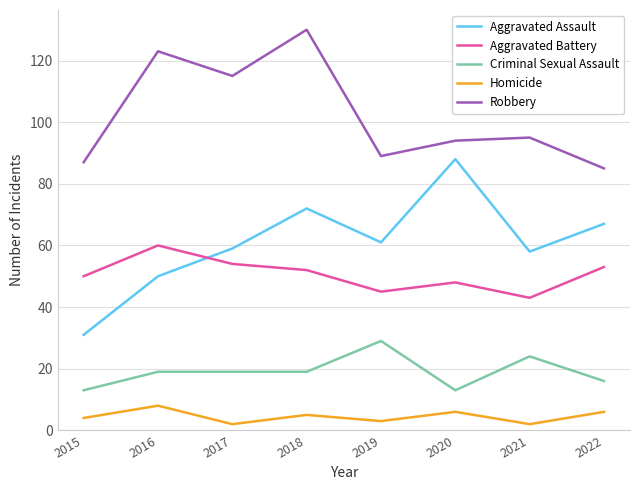

How many lines are shown in the chart?

5